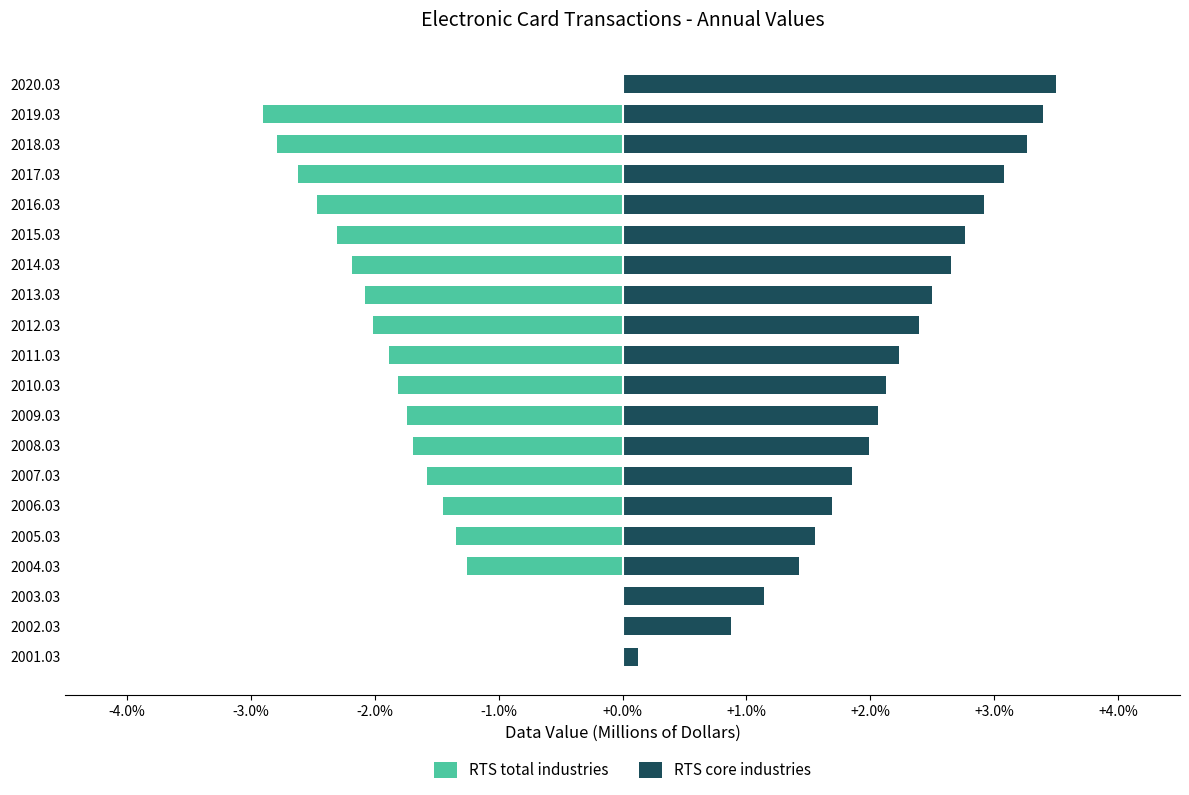

Reading right to left, list all the values displayed in this chart.

RTS total industries: 0.0	-2.9	-2.8	-2.6	-2.5	-2.3	-2.2	-2.1	-2.0	-1.9	-1.8	-1.7	-1.7	-1.6	-1.4	-1.3	-1.3	0.0	0.0	0.0
RTS core industries: 3.5	3.4	3.3	3.1	2.9	2.8	2.6	2.5	2.4	2.2	2.1	2.1	2.0	1.9	1.7	1.6	1.4	1.1	0.9	0.1